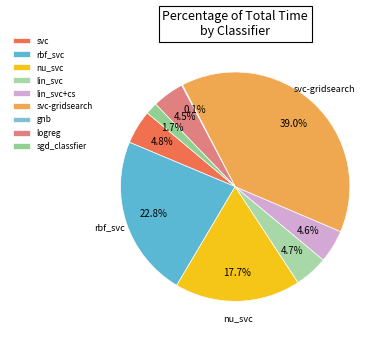

Which slice is the largest?

svc-gridsearch